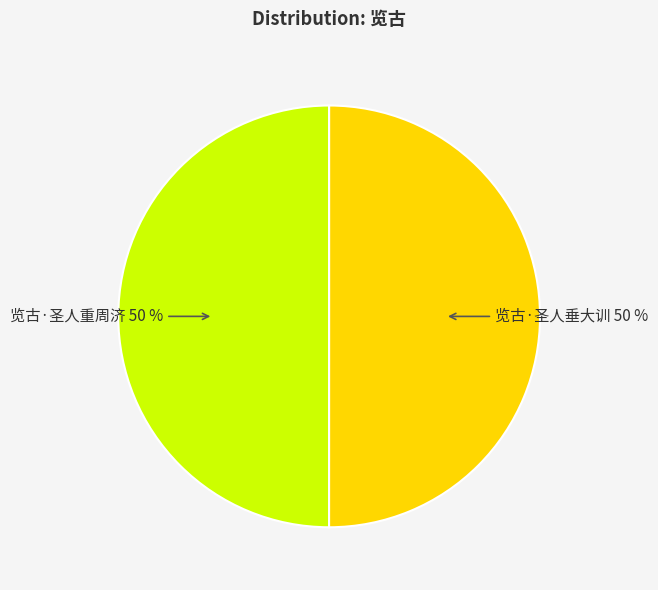

To the nearest percent, what is the average slice percentage?

50%